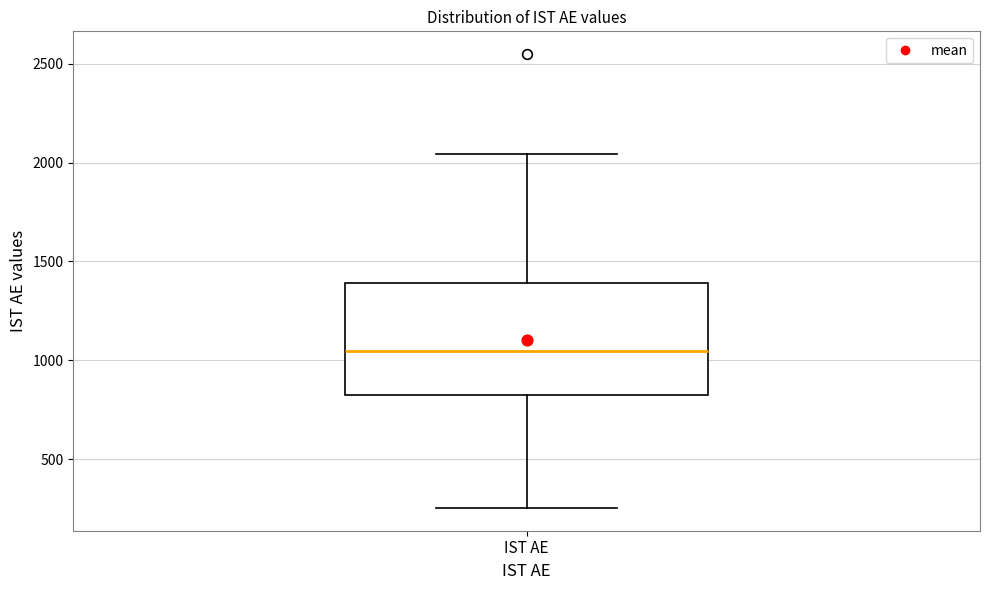

Read this box plot against the y-axis: the position of the median line, the range covered by the box, and the ends of both whiskers. The values are not printed on the chart, so give them approximately, as read against the axis.

median 1050, box 850 to 1400, whiskers 250 to 2050